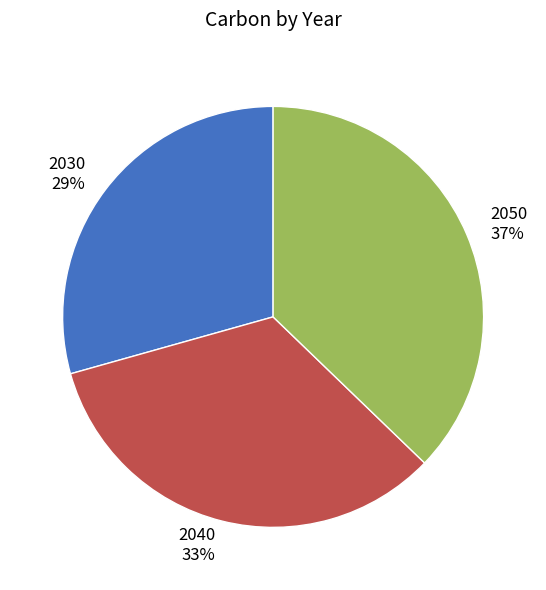

Does 2030 account for over 50% of the chart?

No